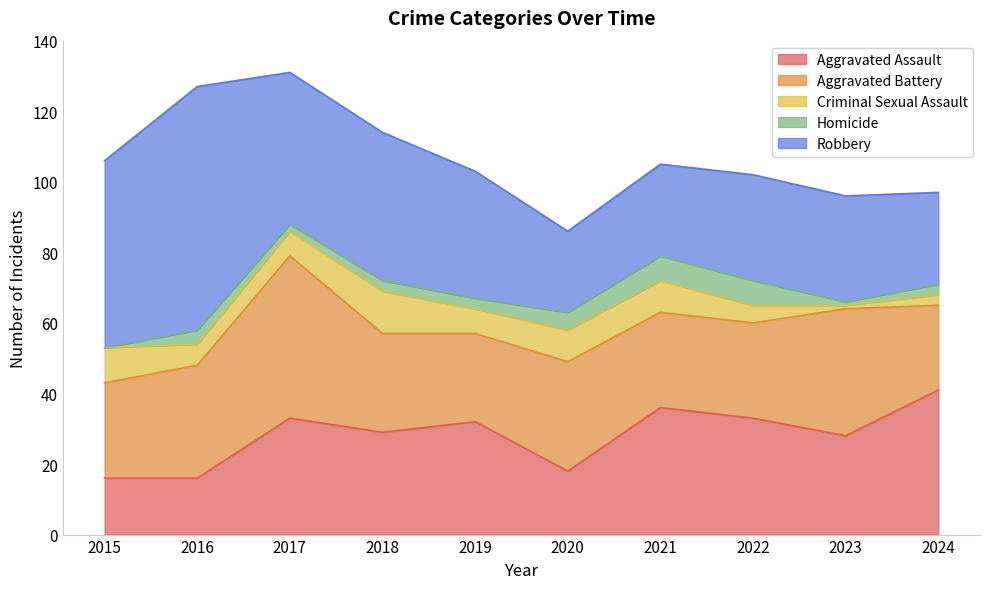

Reading left to right, what are all the values shown in this chart?

Aggravated Assault: 2015=16	2016=16	2017=33	2018=29	2019=32	2020=18	2021=36	2022=33	2023=28	2024=41
Aggravated Battery: 2015=27	2016=32	2017=46	2018=28	2019=25	2020=31	2021=27	2022=27	2023=36	2024=24
Criminal Sexual Assault: 2015=10	2016=6	2017=7	2018=12	2019=7	2020=9	2021=9	2022=5	2023=1	2024=3
Homicide: 2015=0	2016=4	2017=2	2018=3	2019=3	2020=5	2021=7	2022=7	2023=1	2024=3
Robbery: 2015=53	2016=69	2017=43	2018=42	2019=36	2020=23	2021=26	2022=30	2023=30	2024=26